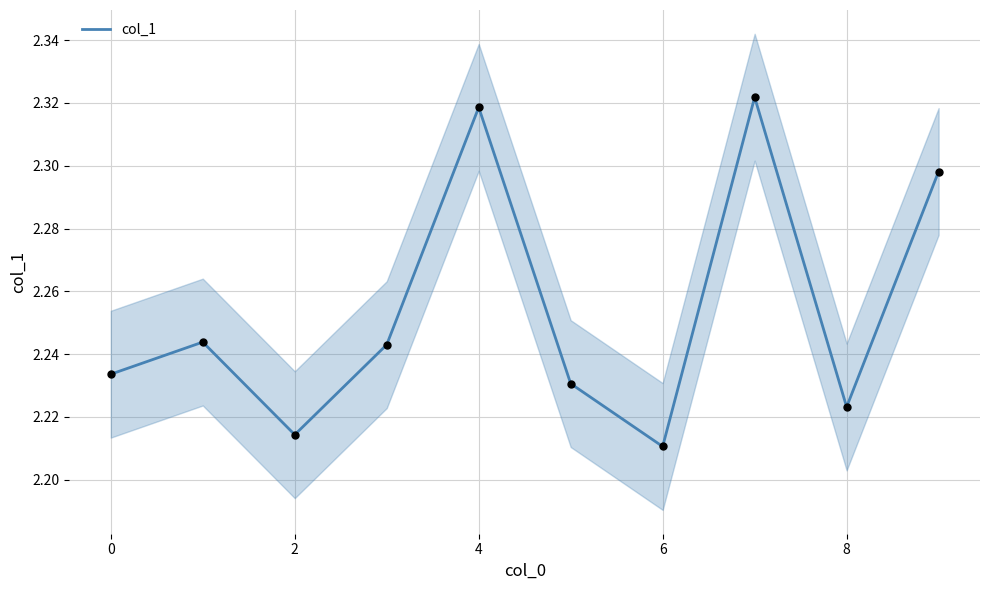

Where is col_1 nearest to the value 2?

6